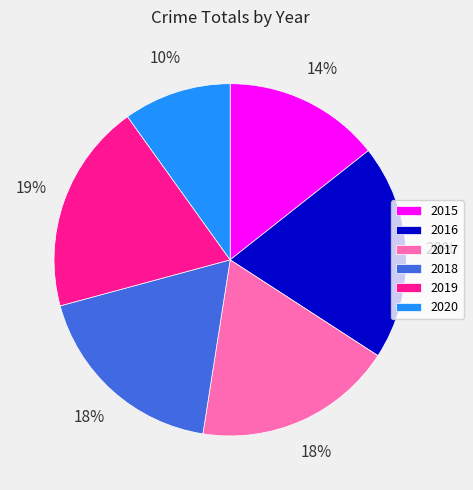

What is the smallest slice in the pie chart?

2020